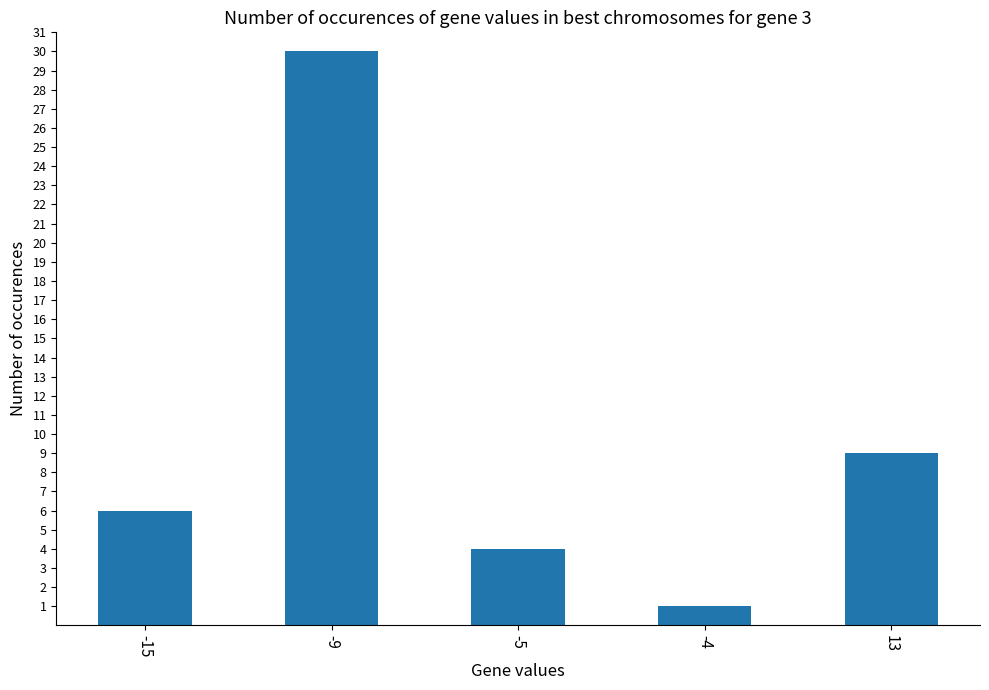

Is it true that the value at -9 is 12?

False